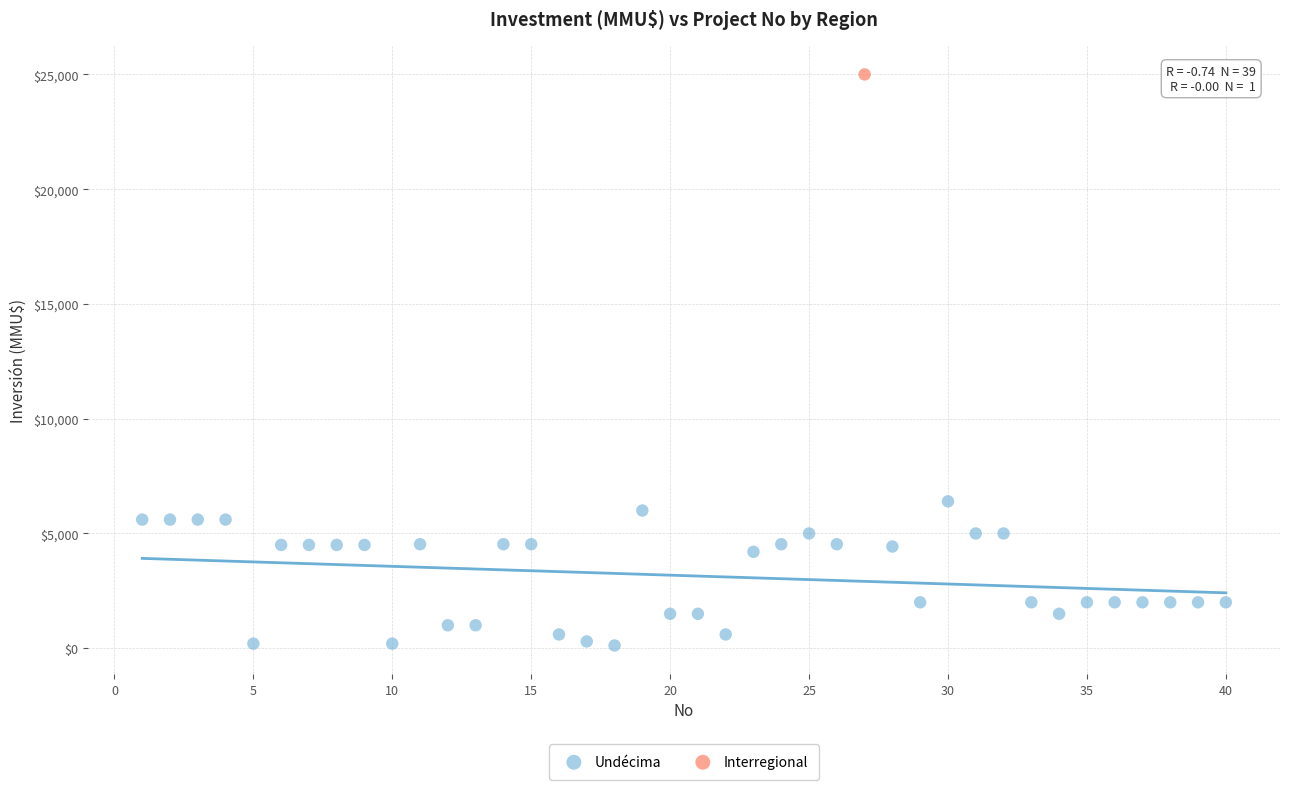

What are all the series names shown in the legend?

Undécima, Interregional